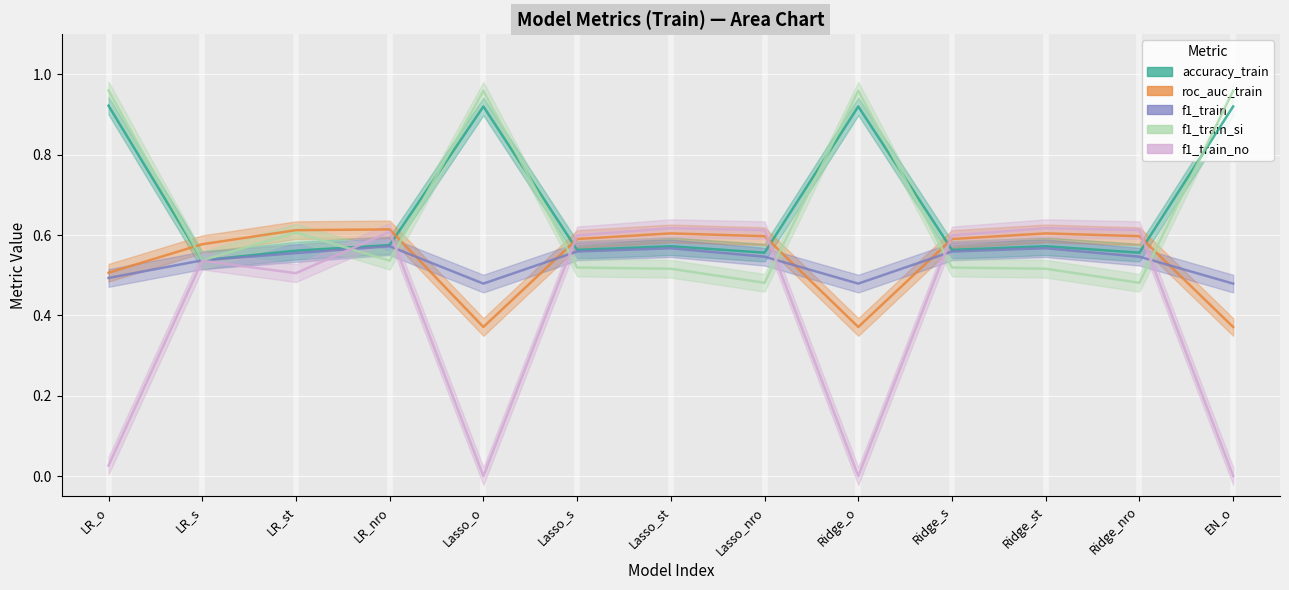

Count the roc_auc_train values in the range 0 to 1.

13